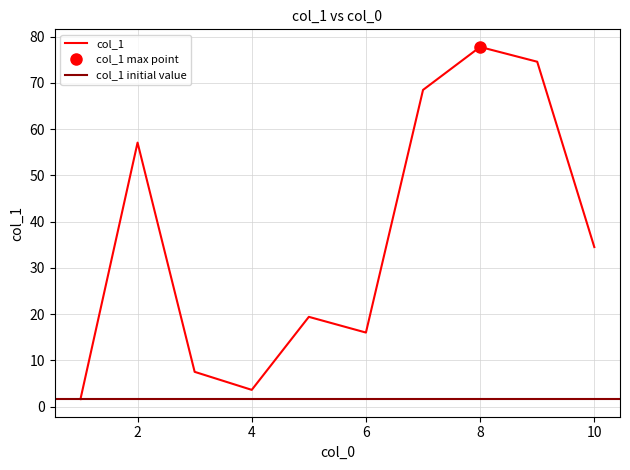

What is the average value?

36.1